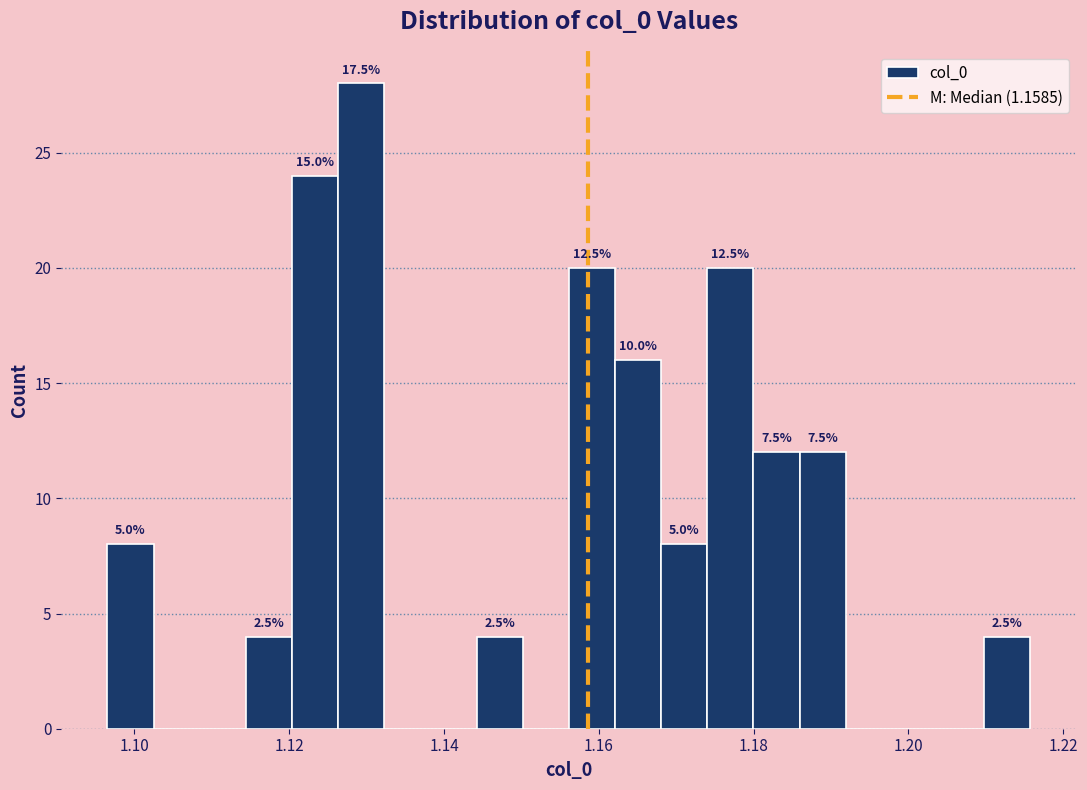

Around what value on the x-axis is the tallest bar? Give the approximate position of its centre, as read against the axis.

1.130